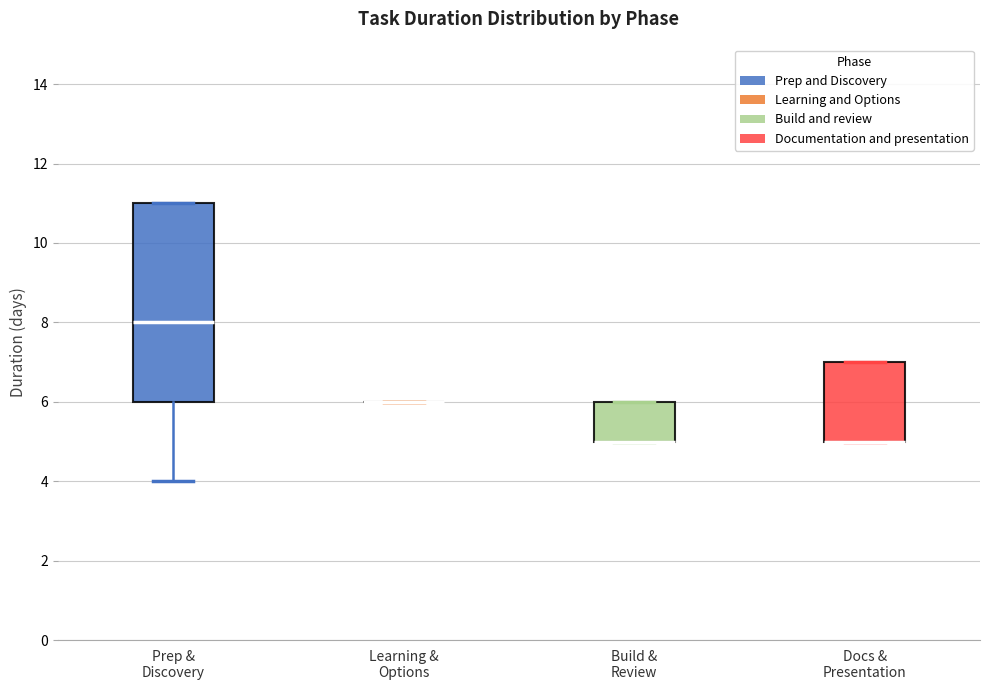

Reading left to right, read every box against the y-axis: the position of its median line, the range the box covers, and the ends of its whiskers. The values are not printed on the chart, so give them approximately, as read against the axis.

Prep & Discovery: median 8, box 6 to 11, whiskers 4 to 11
Learning & Options: box collapsed to a line at 6, whiskers 6 to 6
Build & Review: median 5 (drawn on the box's lower edge), box 5 to 6, whiskers 5 to 6
Docs & Presentation: median 5 (drawn on the box's lower edge), box 5 to 7, whiskers 5 to 7